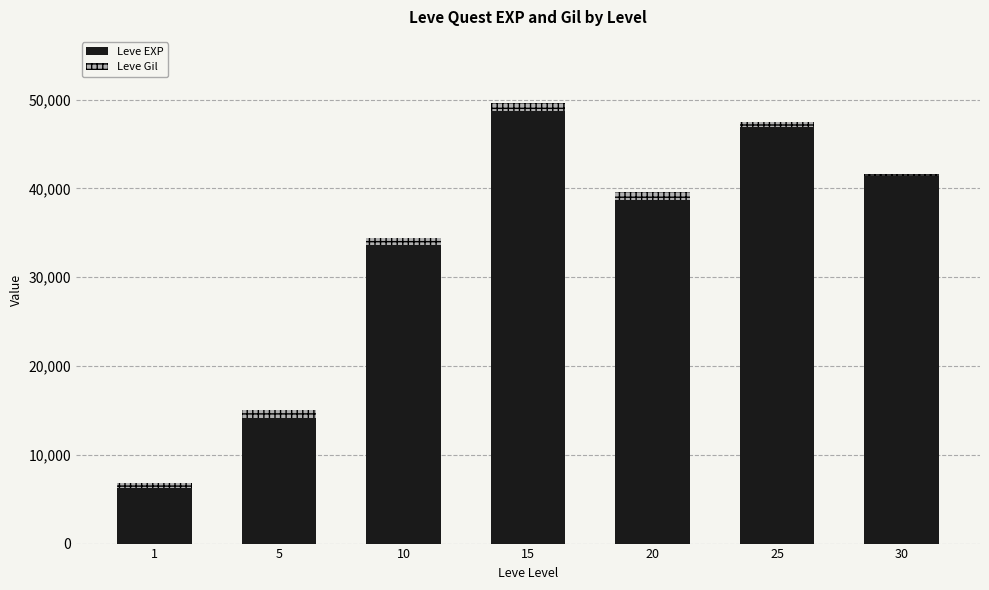

What is the difference between the maximum and minimum values in the Leve EXP series?

42450